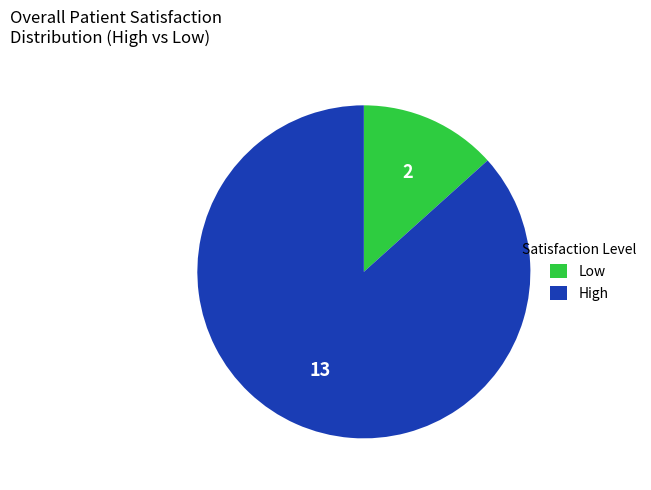

Is there any slice that represents more than half of the pie?

Yes